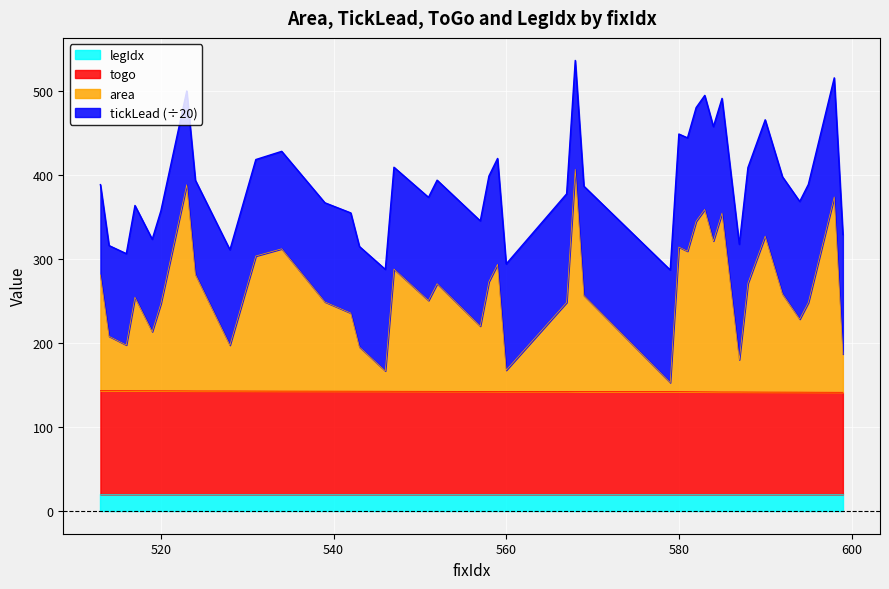

What is the lowest value of the legIdx series?

20.0